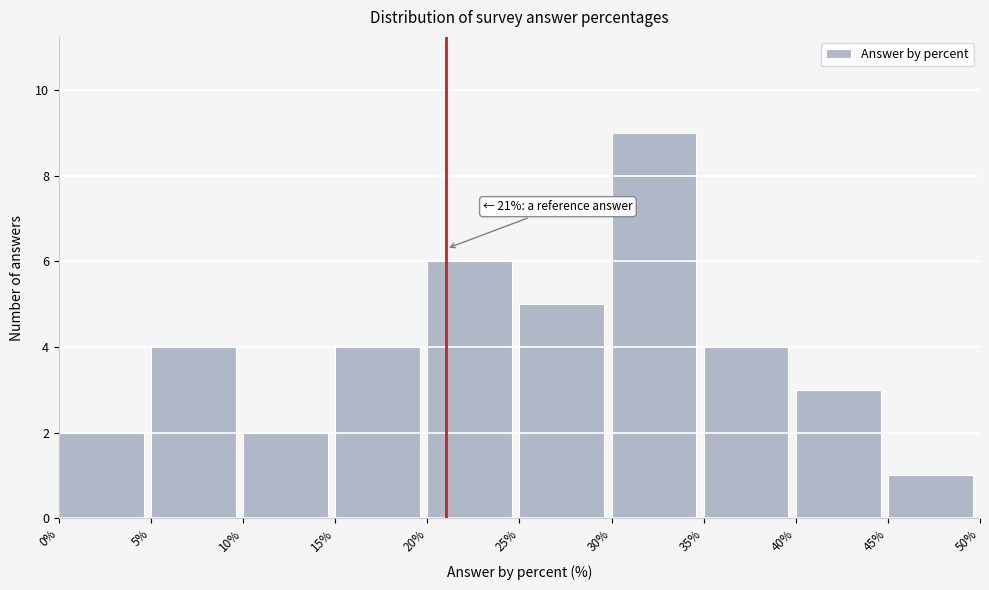

Over which range of the x-axis is the bar tallest?

30% to 35%